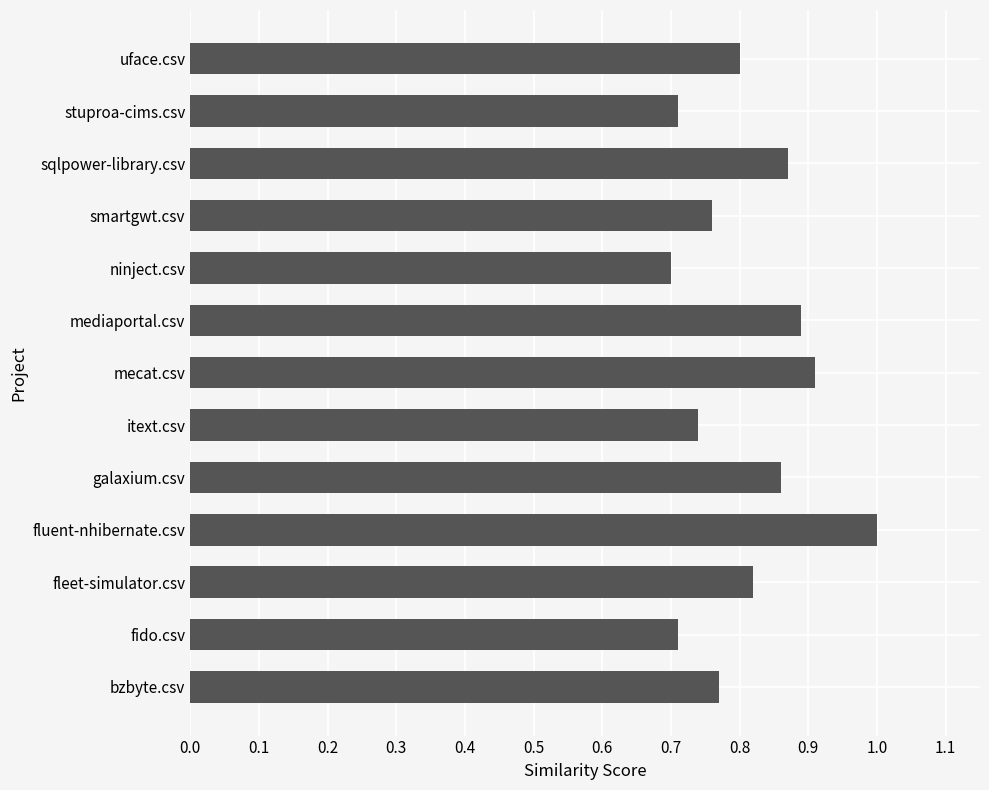

Are the bars horizontal?

Yes